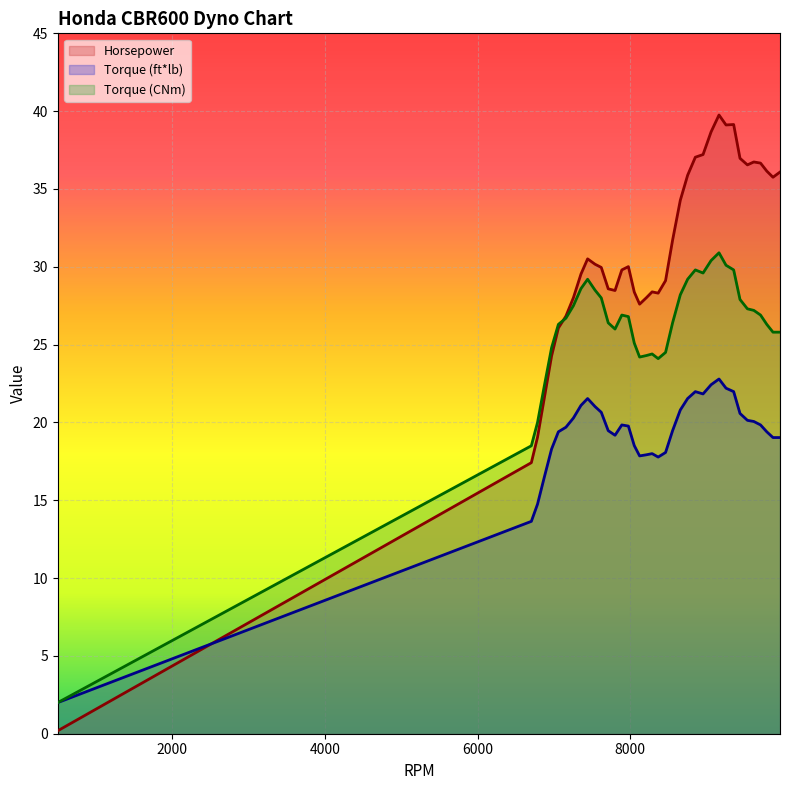

In Torque (CNm), how many points are lower than both neighbors (excluding endpoints)?

4